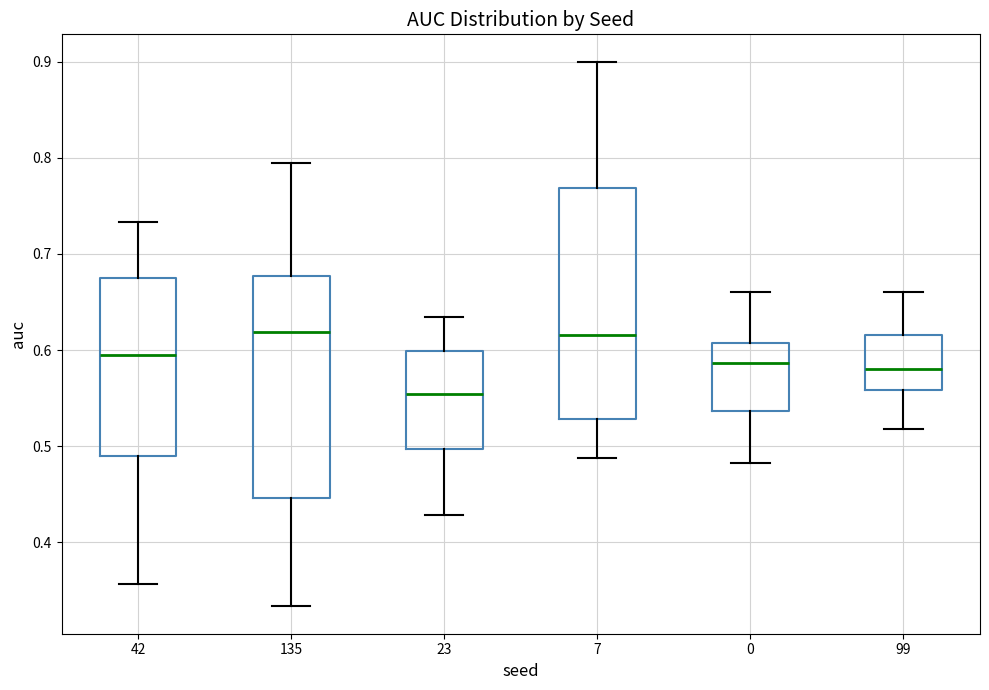

Reading left to right, read every box against the y-axis: the position of its median line, the range the box covers, and the ends of its whiskers. The values are not printed on the chart, so give them approximately, as read against the axis.

42: median 0.59, box 0.49 to 0.67, whiskers 0.36 to 0.73
135: median 0.62, box 0.45 to 0.68, whiskers 0.33 to 0.79
23: median 0.55, box 0.50 to 0.60, whiskers 0.43 to 0.63
7: median 0.62, box 0.53 to 0.77, whiskers 0.49 to 0.90
0: median 0.59, box 0.54 to 0.61, whiskers 0.48 to 0.66
99: median 0.58, box 0.56 to 0.62, whiskers 0.52 to 0.66